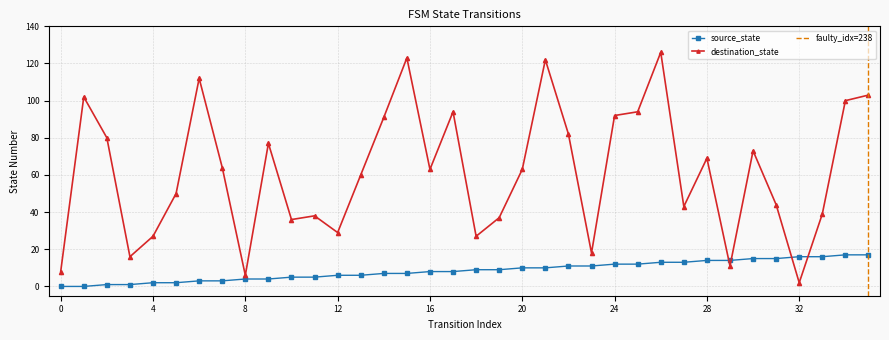

Does the chart display data point markers on the line(s)?

Yes